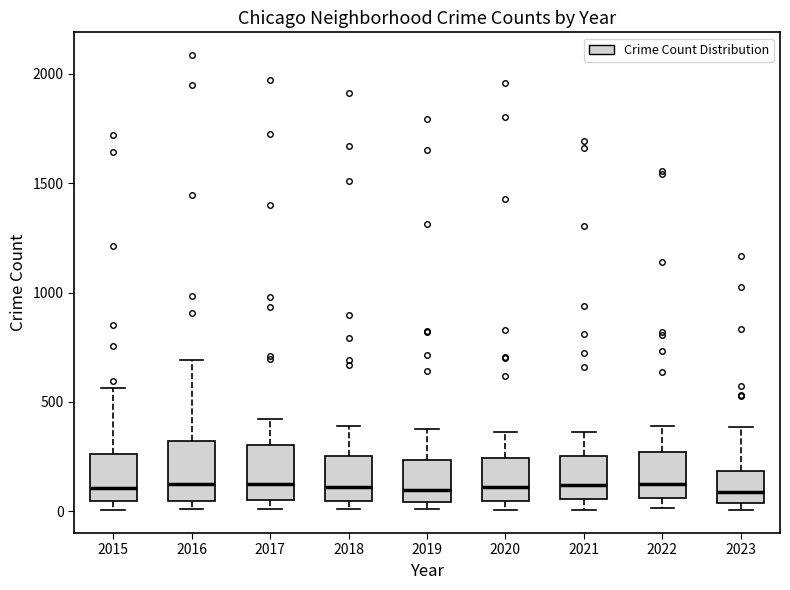

Reading left to right, transcribe this box plot: for each box, give where its median line is, the range the box spans, and where its two whiskers end, as read against the y-axis. The values are not printed on the chart, so give them approximately, as read against the axis.

2015: median 100, box 50 to 250, whiskers 0 to 550
2016: median 150, box 50 to 300, whiskers 0 to 700
2017: median 100, box 50 to 300, whiskers 0 to 400
2018: median 100, box 50 to 250, whiskers 0 to 400
2019: median 100, box 50 to 250, whiskers 0 to 400
2020: median 100, box 50 to 250, whiskers 0 to 350
2021: median 100, box 50 to 250, whiskers 0 to 350
2022: median 100, box 50 to 250, whiskers 0 to 400
2023: median 100, box 50 to 200, whiskers 0 to 400